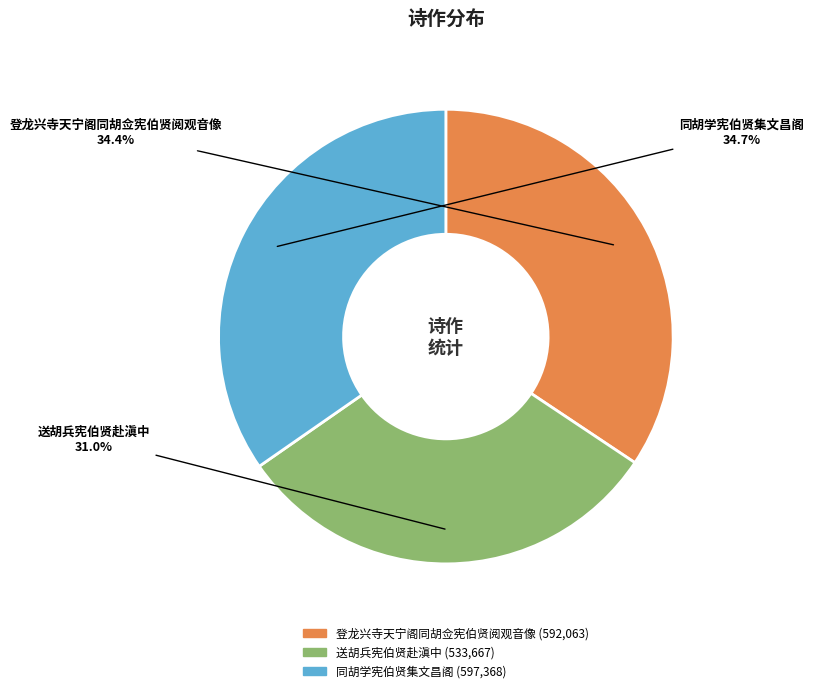

Is there any slice that represents more than half of the pie?

No